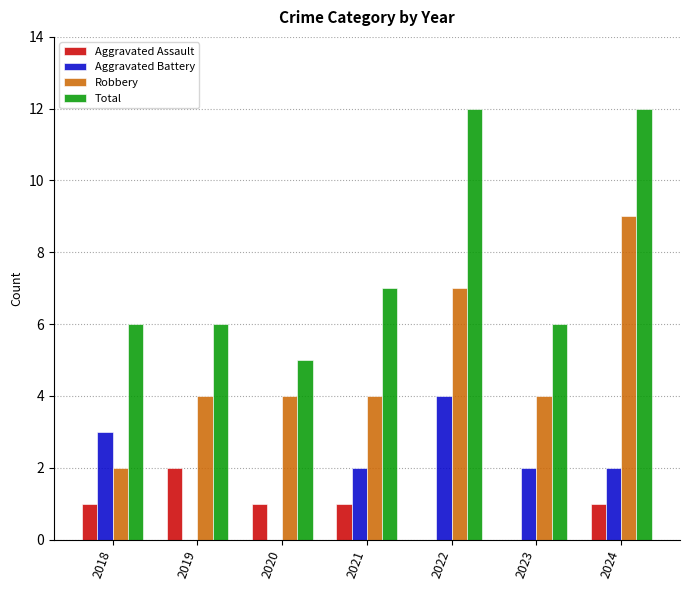

What is the total value across all series at 2019?

12